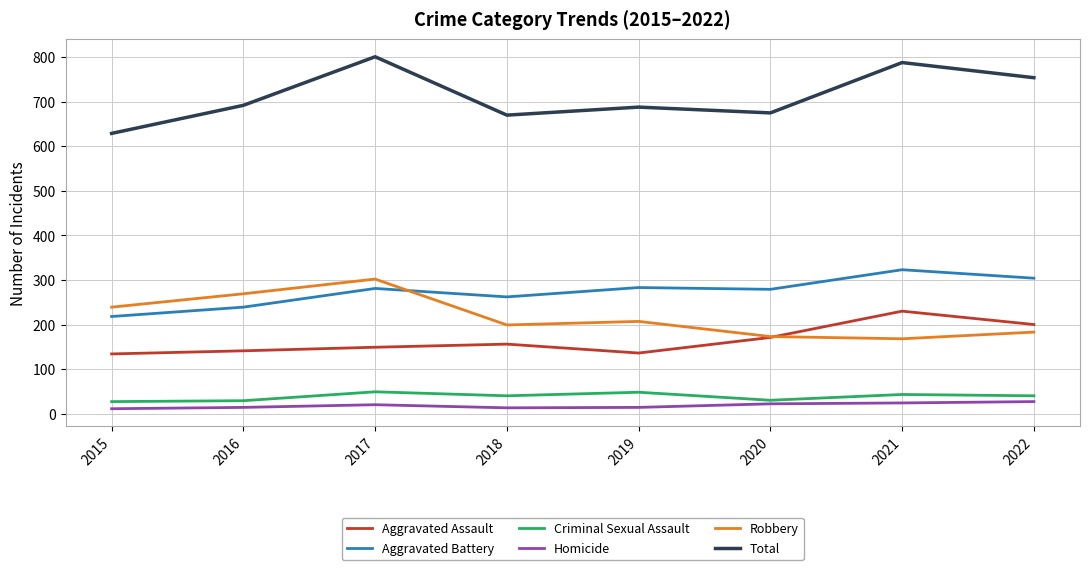

Is it true that Homicide equals 27 at 2022?

True